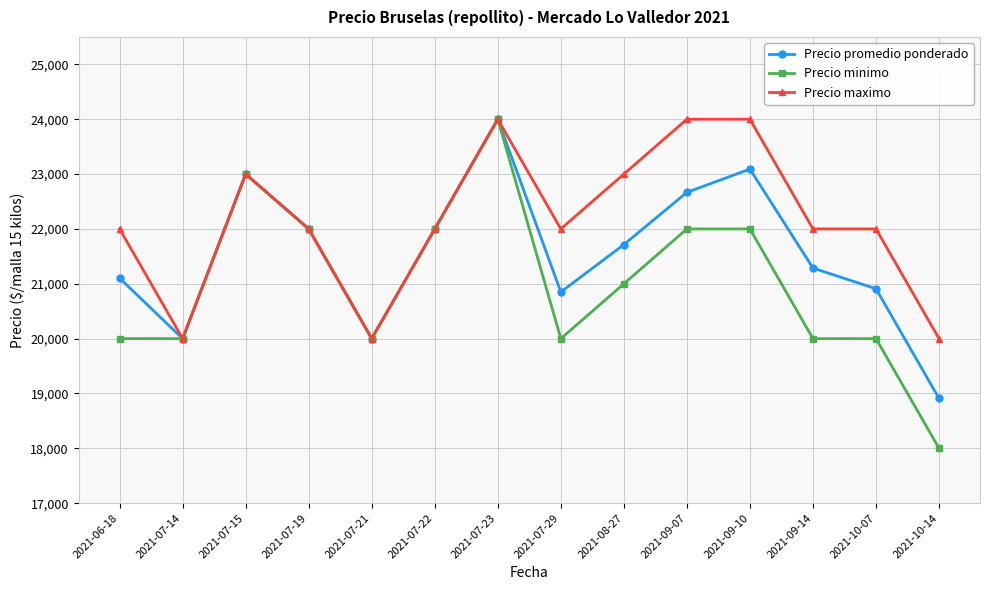

What is the difference between the second highest and second lowest values in the Precio maximo series?

4000